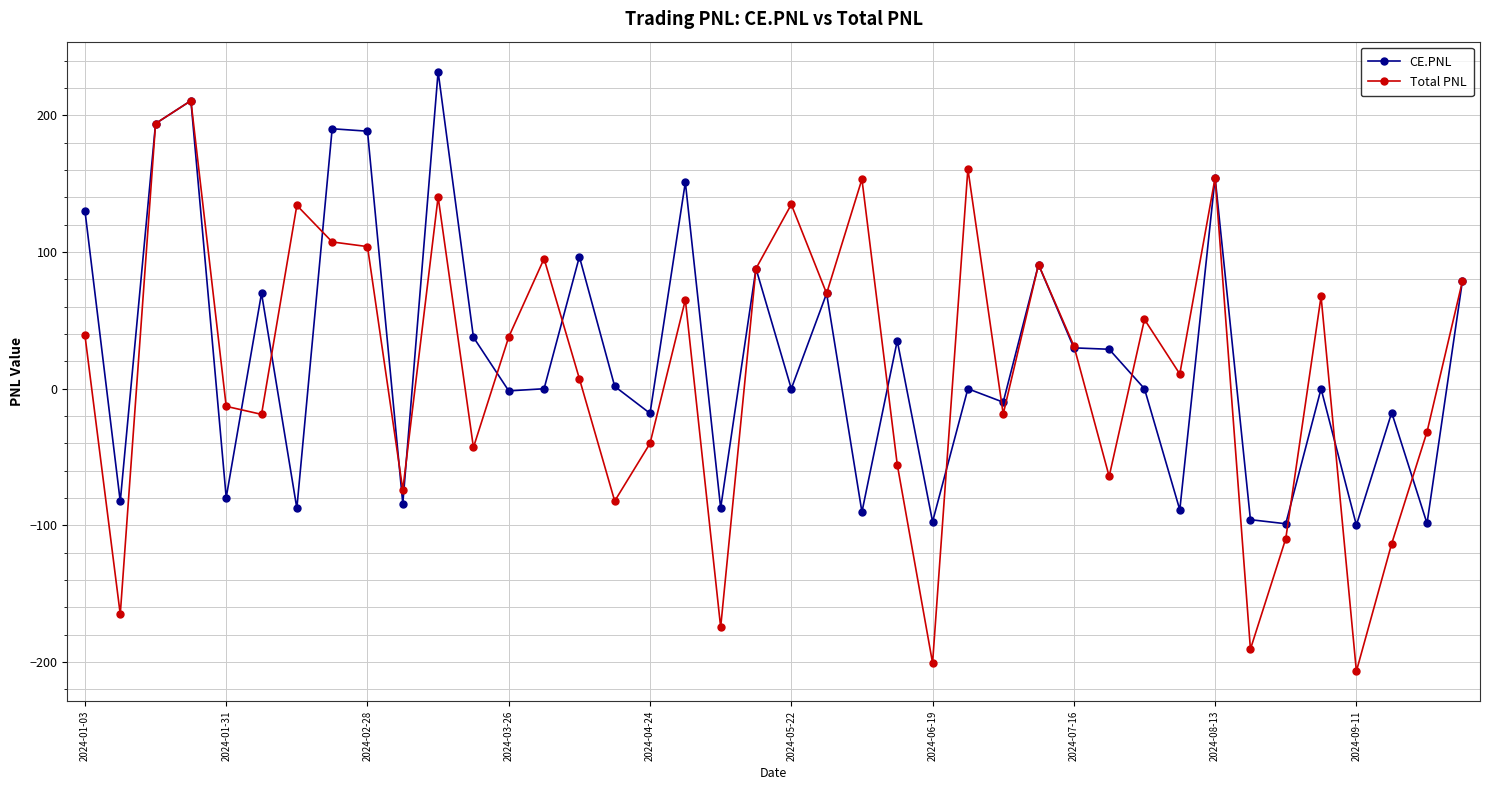

True or false: Total PNL has more than 0 points higher than both neighbors.

True